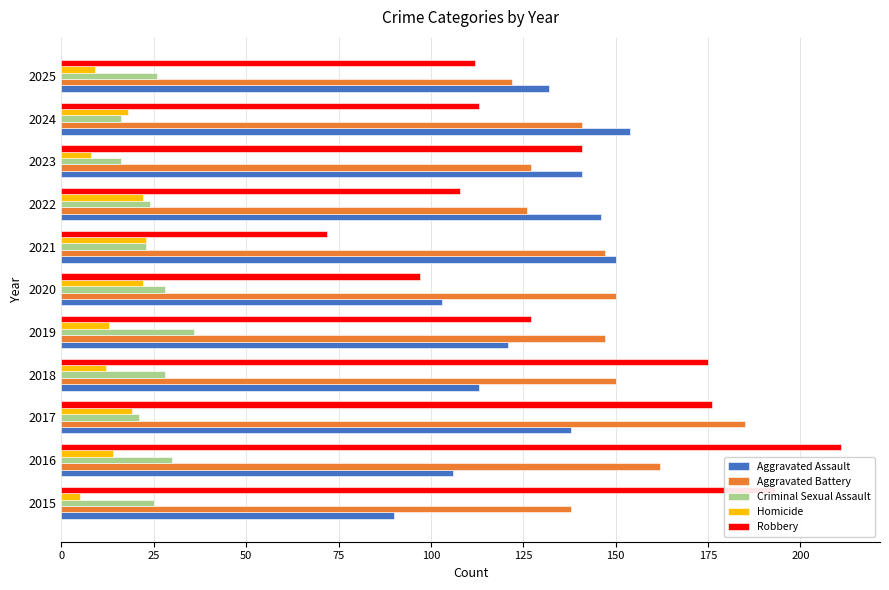

At which category is the sum across all series the highest?

2017